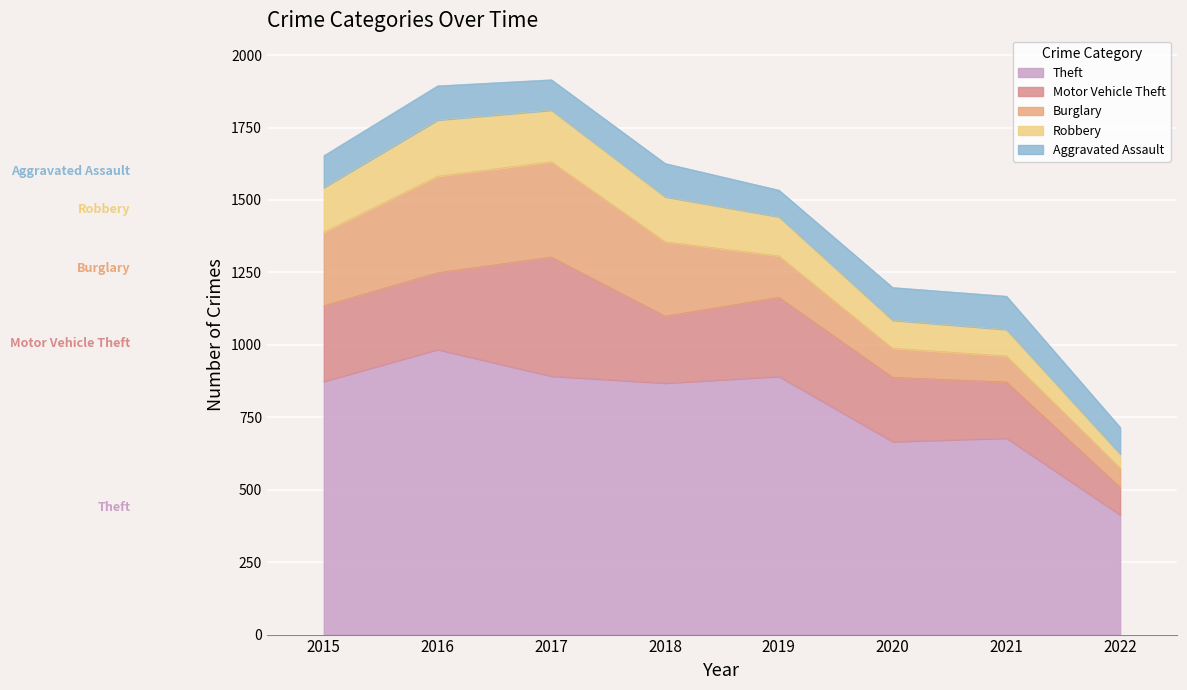

How many data points in Robbery are above 154?

3